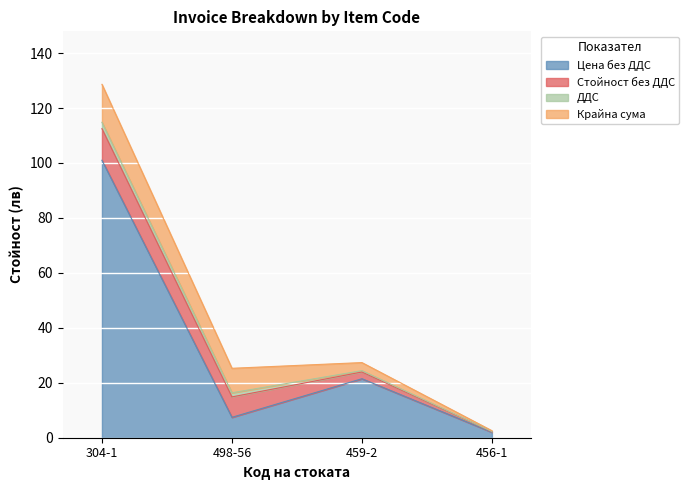

Where does the ДДС series first go above 1?

304-1